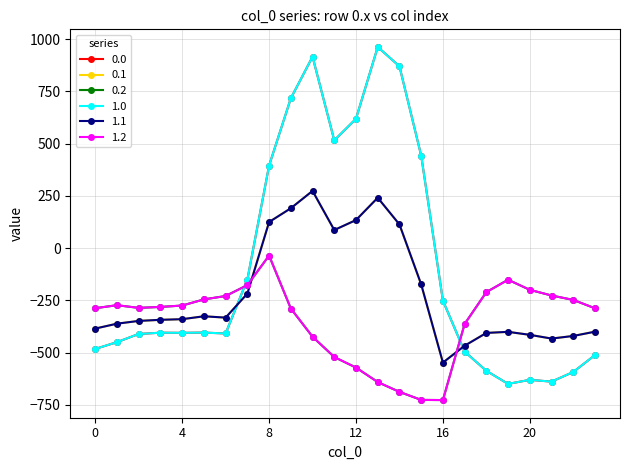

Reading left to right, extract all data points from this chart.

0.0: 0=-482.0	1=-449.5	2=-410.3	3=-404.4	4=-404.9	5=-403.8	6=-408.0	7=-150.1	8=395.3	9=716.9	10=916.2	11=516.0	12=619.4	13=962.7	14=870.3	15=443.0	16=-250.9	17=-494.8	18=-586.7	19=-649.2	20=-629.9	21=-638.4	22=-592.3	23=-511.3
0.1: 0=-384.6	1=-361.1	2=-347.9	3=-342.7	4=-339.6	5=-325.7	6=-332.2	7=-217.1	8=125.2	9=191.1	10=274.1	11=87.0	12=134.6	13=241.5	14=113.7	15=-173.1	16=-547.3	17=-466.6	18=-405.4	19=-400.2	20=-414.5	21=-432.4	22=-419.9	23=-399.4
0.2: 0=-287.1	1=-272.7	2=-285.5	3=-281.0	4=-274.4	5=-245.0	6=-228.8	7=-176.6	8=-35.3	9=-288.5	10=-423.5	11=-520.6	12=-571.2	13=-640.4	14=-687.4	15=-725.8	16=-726.6	17=-362.4	18=-210.0	19=-151.0	20=-199.2	21=-226.4	22=-247.4	23=-287.5
1.0: 0=-482.0	1=-449.5	2=-410.3	3=-404.4	4=-404.9	5=-403.8	6=-408.0	7=-150.1	8=395.3	9=716.9	10=916.2	11=516.0	12=619.4	13=962.7	14=870.3	15=443.0	16=-250.9	17=-494.8	18=-586.7	19=-649.2	20=-629.9	21=-638.4	22=-592.3	23=-511.3
1.1: 0=-384.6	1=-361.1	2=-347.9	3=-342.7	4=-339.6	5=-325.7	6=-332.2	7=-217.1	8=125.2	9=191.1	10=274.1	11=87.0	12=134.6	13=241.5	14=113.7	15=-173.1	16=-547.3	17=-466.6	18=-405.4	19=-400.2	20=-414.5	21=-432.4	22=-419.9	23=-399.4
1.2: 0=-287.1	1=-272.7	2=-285.5	3=-281.0	4=-274.4	5=-245.0	6=-228.8	7=-176.6	8=-35.3	9=-288.5	10=-423.5	11=-520.6	12=-571.2	13=-640.4	14=-687.4	15=-725.8	16=-726.6	17=-362.4	18=-210.0	19=-151.0	20=-199.2	21=-226.4	22=-247.4	23=-287.5